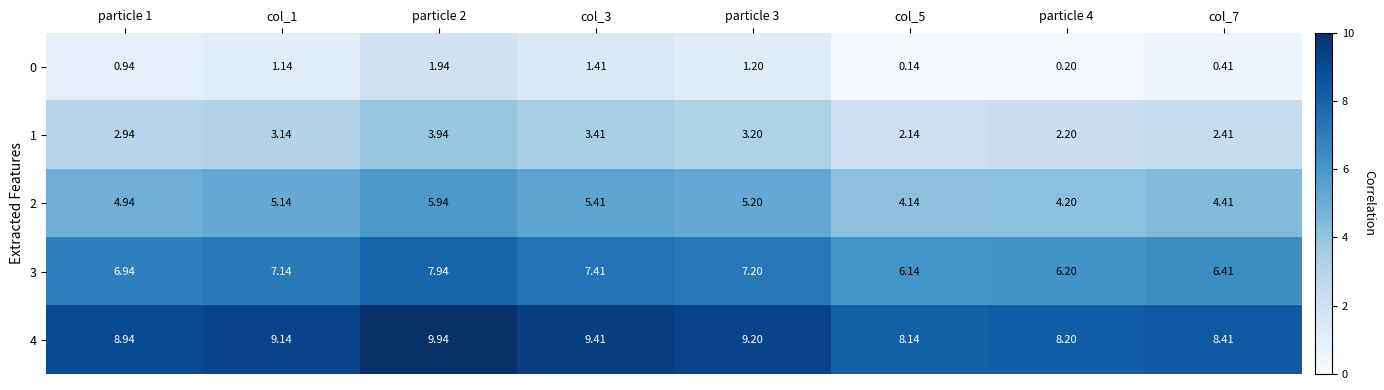

Is the value of 1 at particle 2 greater than the value of 2 at col_1?

No